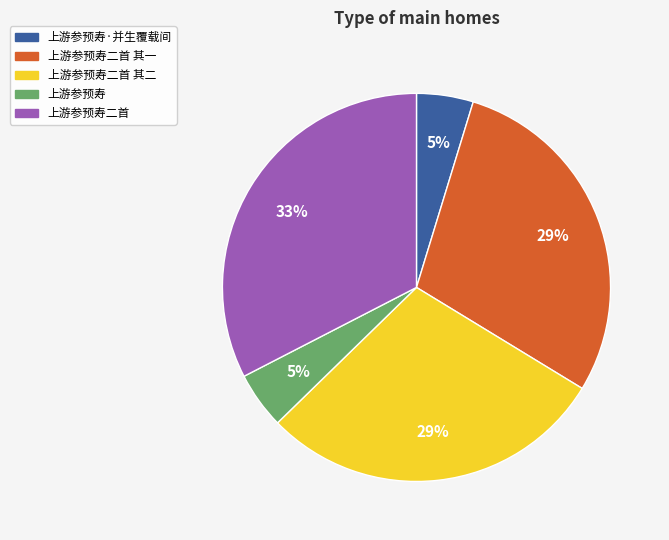

To the nearest percent, what is the average slice percentage?

20%